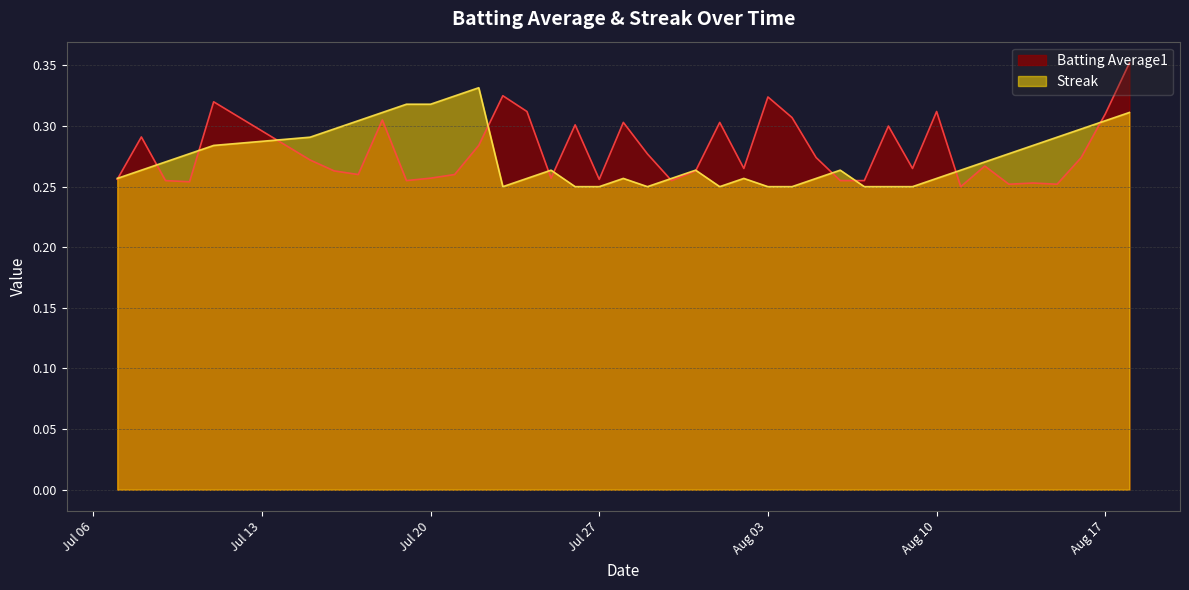

The Streak series shows 0.2 at Aug 17. True or false?

False